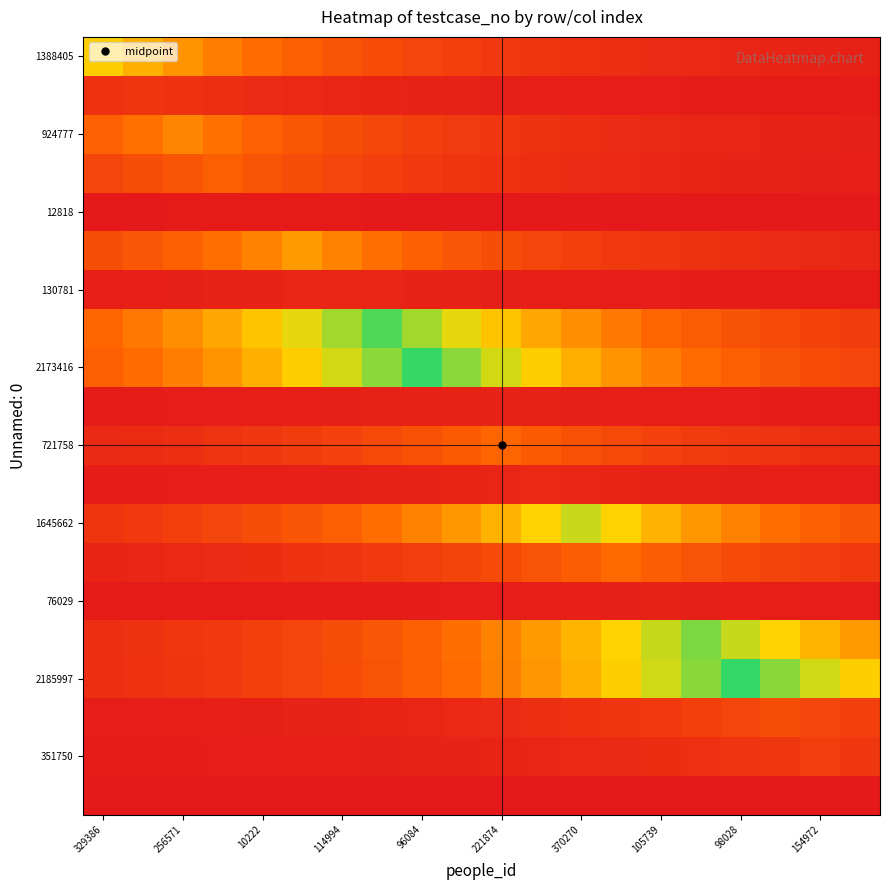

Which series has the largest range (max minus min)?

2185997